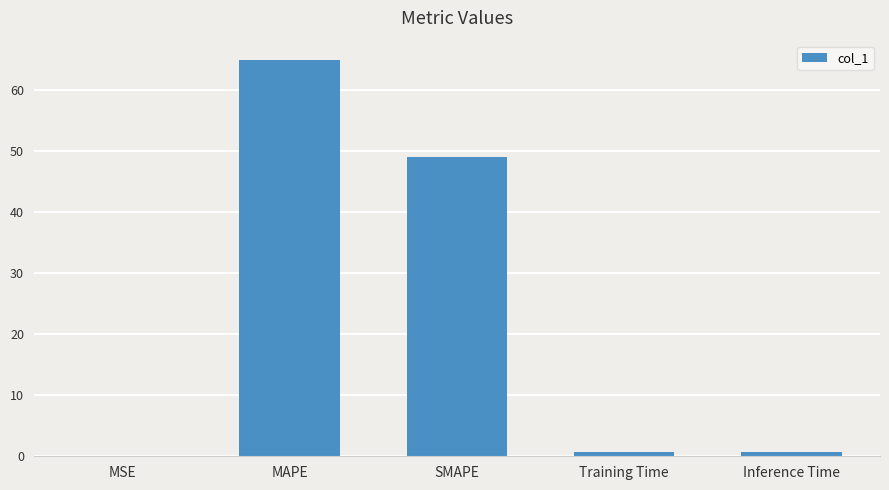

At which category does the chart reach its peak across all series?

MAPE